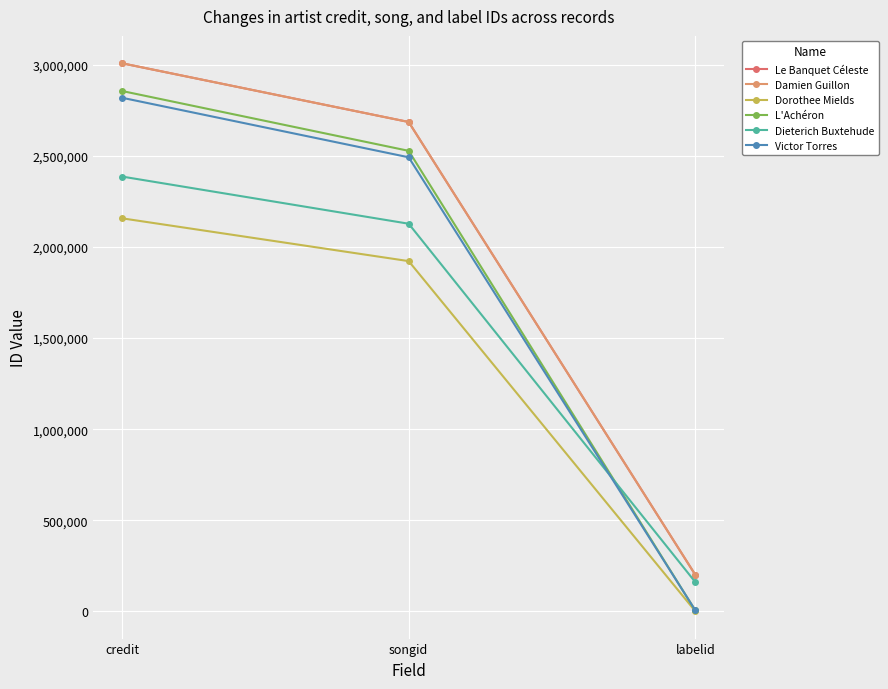

Is this an area chart (filled region under the line)?

No